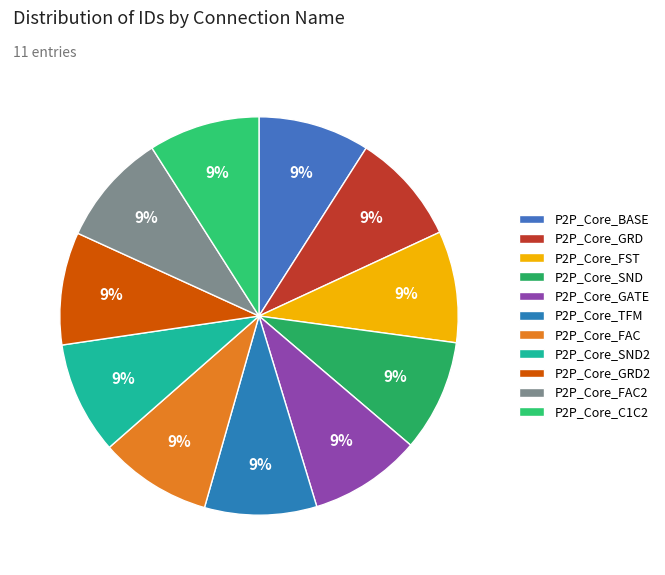

Is there a majority slice in this chart?

No